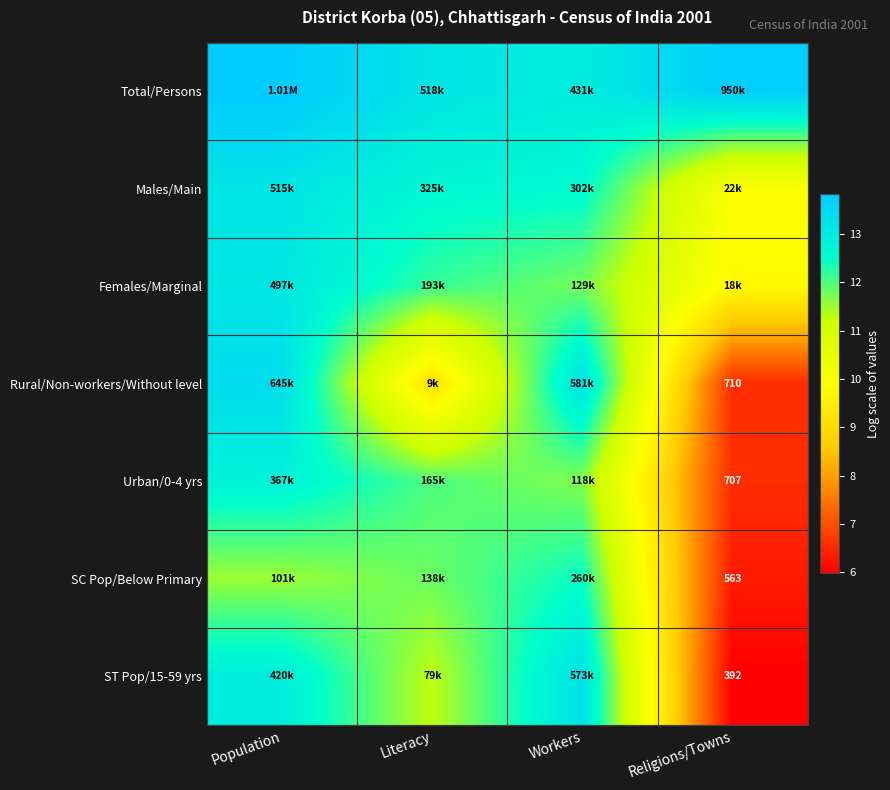

List the labels in order of Urban/0-4 yrs value, smallest first.

Religions/Towns, Workers, Literacy, Population